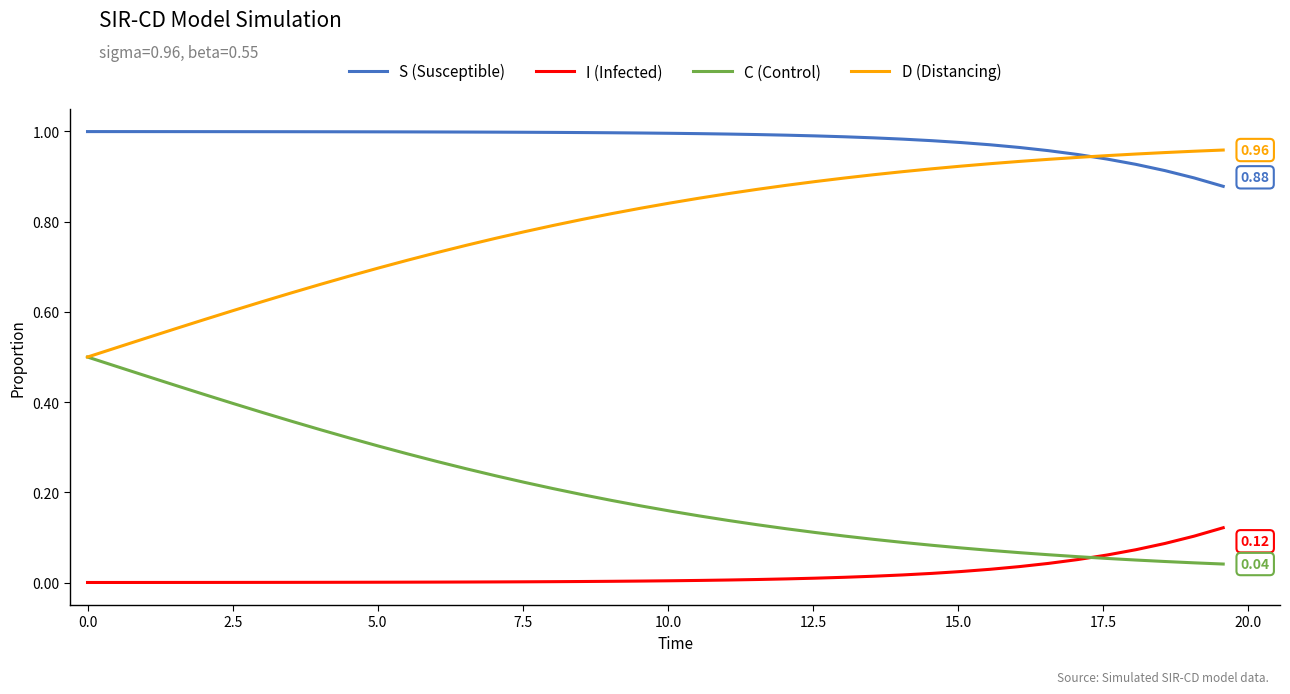

True or false: I (Infected) and D (Distancing) intersect in this chart.

False